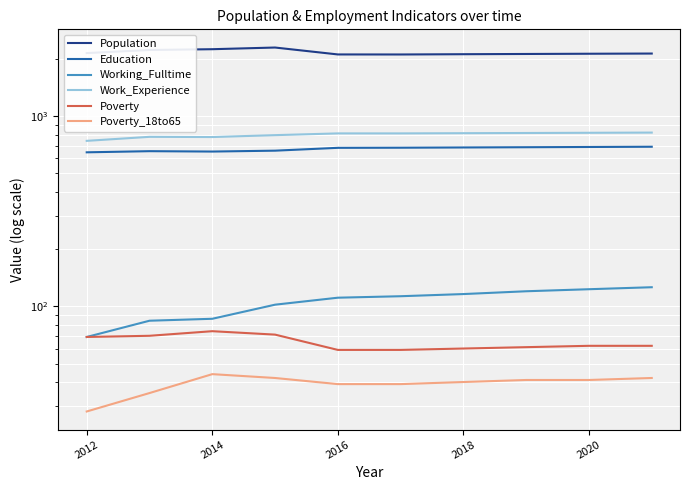

What is the total value across all series at 2012?

3847